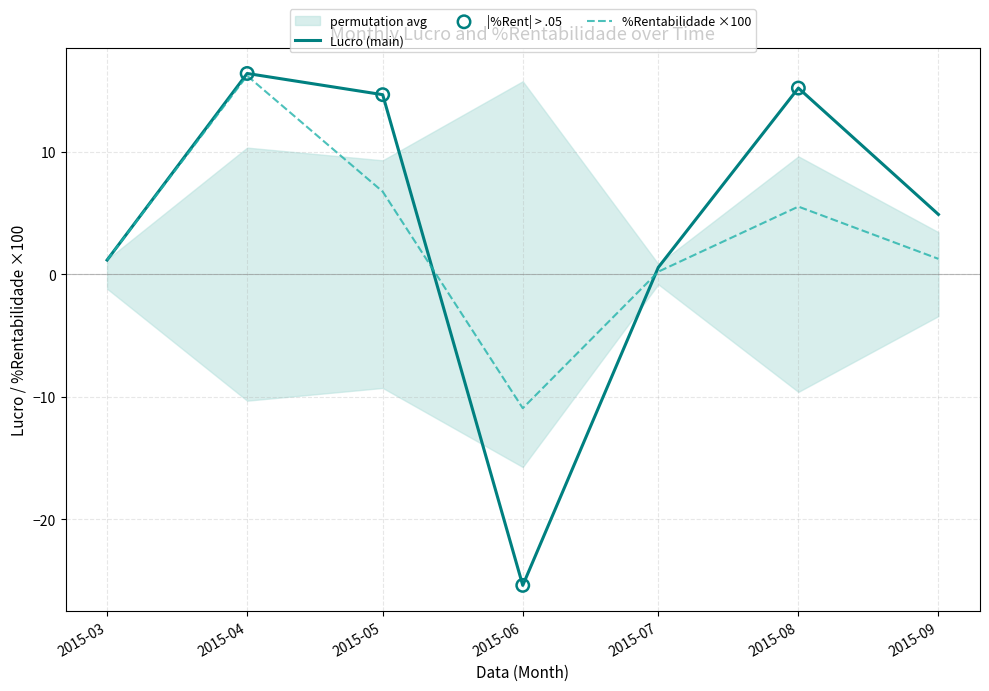

Is the value of Lucro (main) at 2015-05 greater than the value of %Rentabilidade ×100 at 2015-09?

Yes